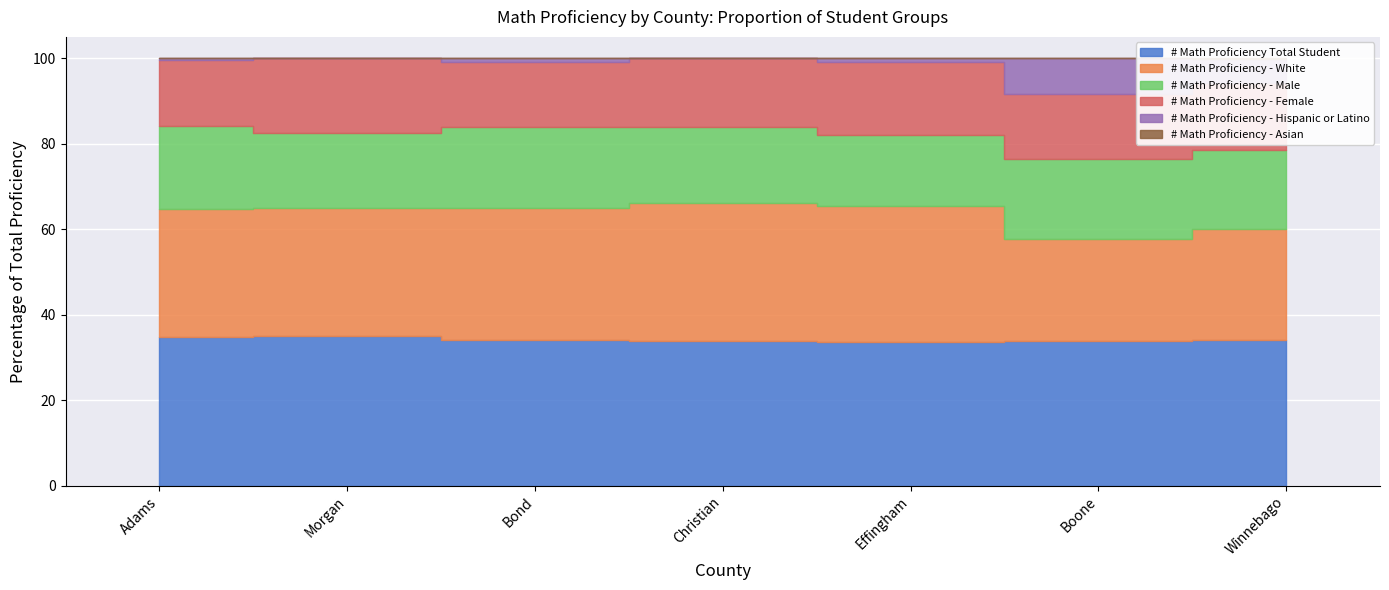

True or false: # Math Proficiency Total Student and # Math Proficiency - Female intersect in this chart.

False